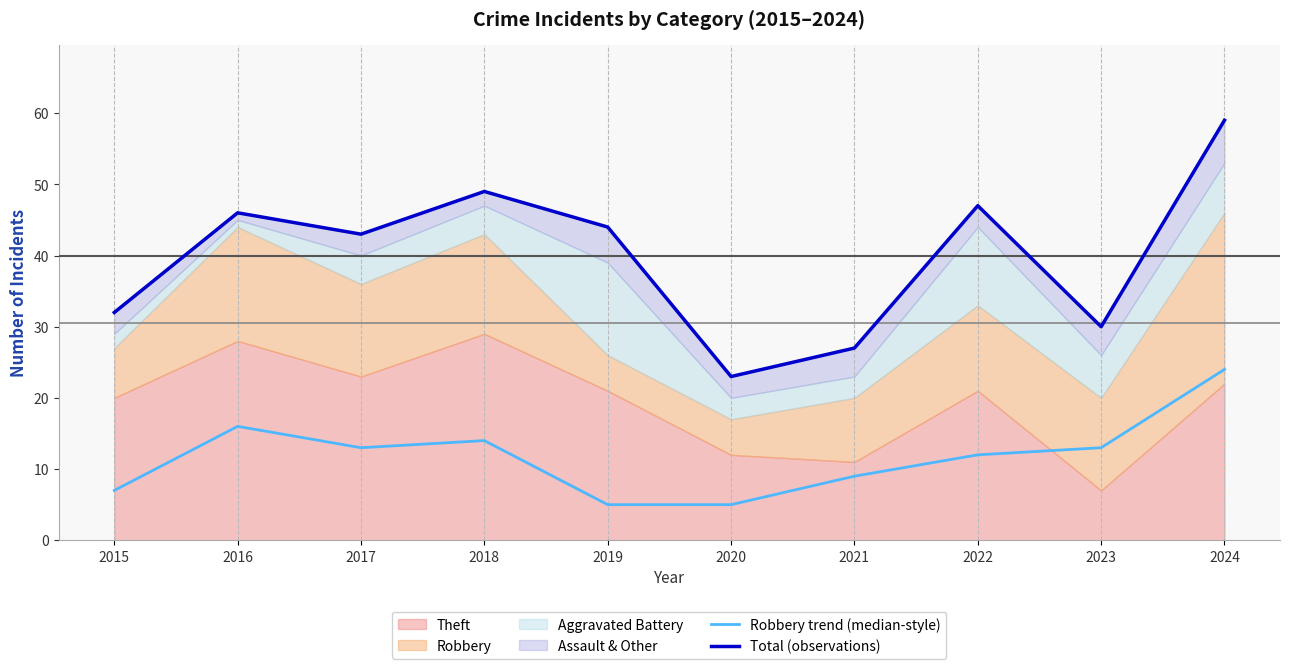

At which label does Robbery trend (median-style) reach its peak?

2024